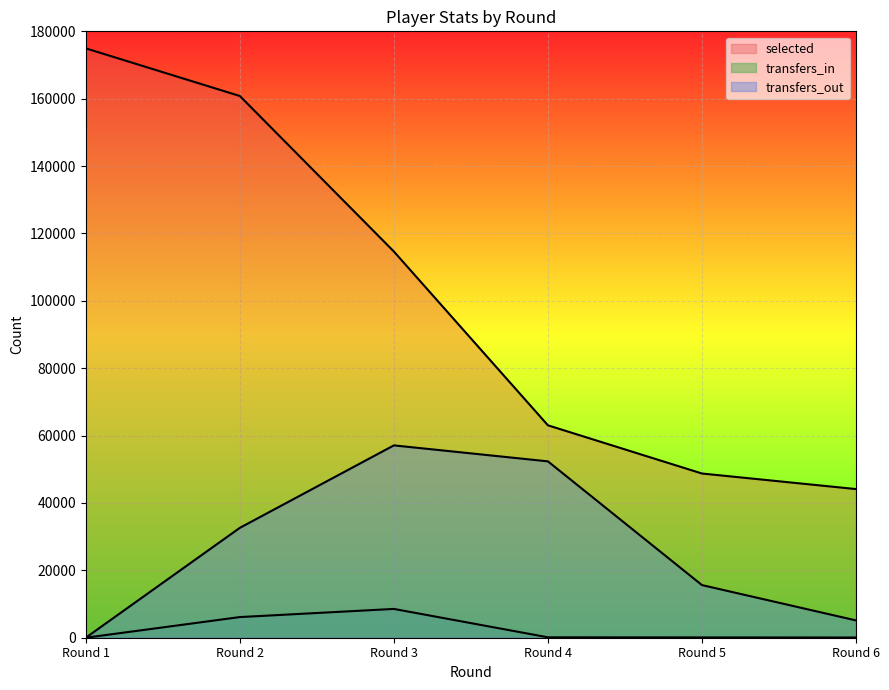

The transfers_in series shows -3038 at Round 1. True or false?

False